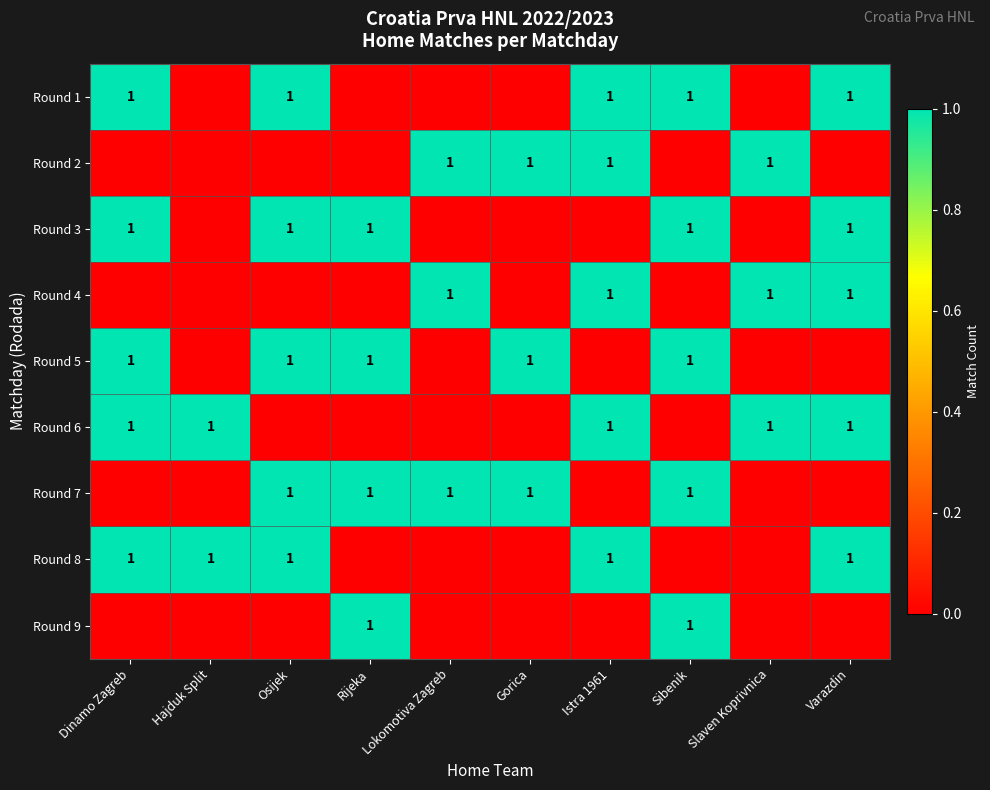

The value of Round 3 at Sibenik is 1. True or false?

True